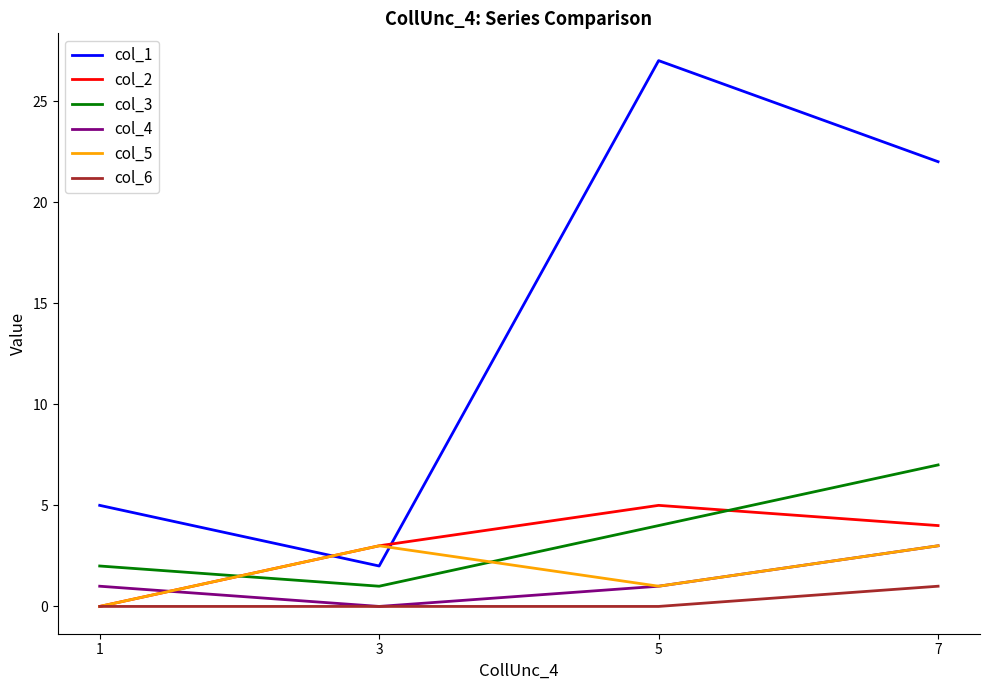

What is the lowest value of the col_1 series?

2